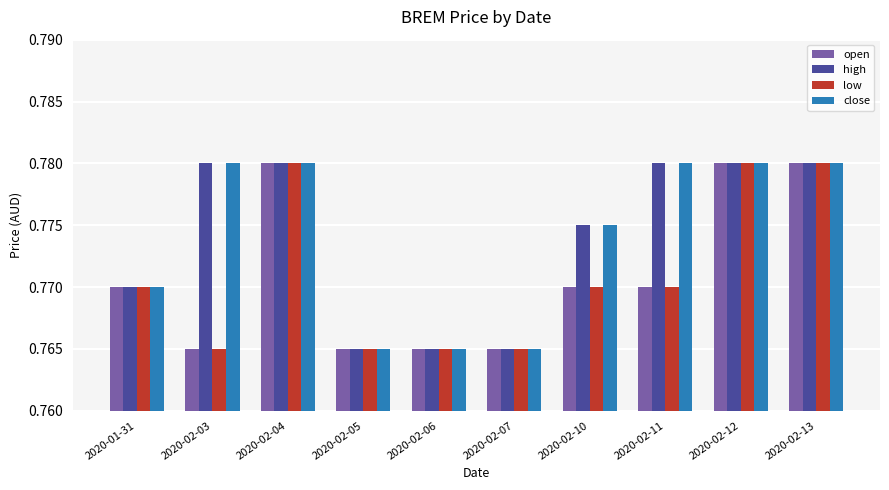

Rank the series by their maximum value, from lowest to highest.

open, high, low, close